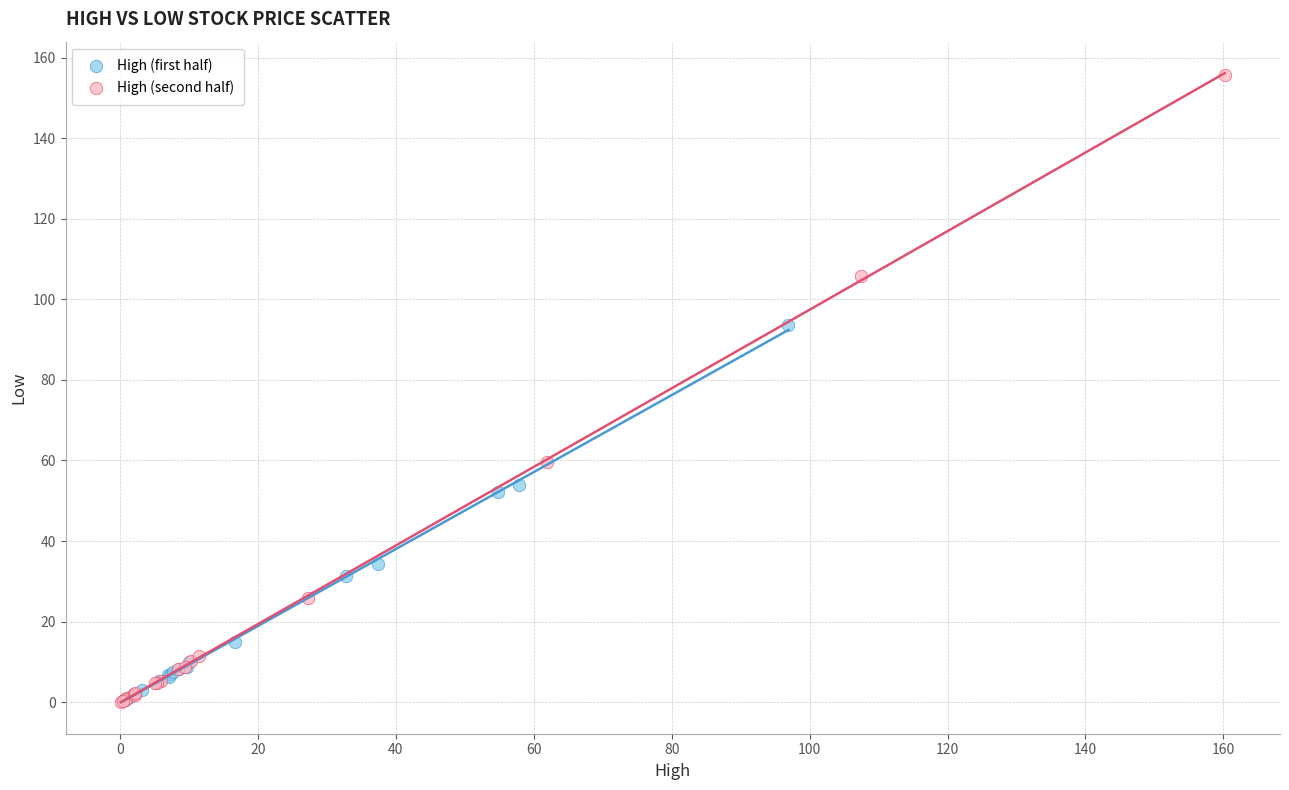

Which series has the widest spread of Y values?

High (second half)